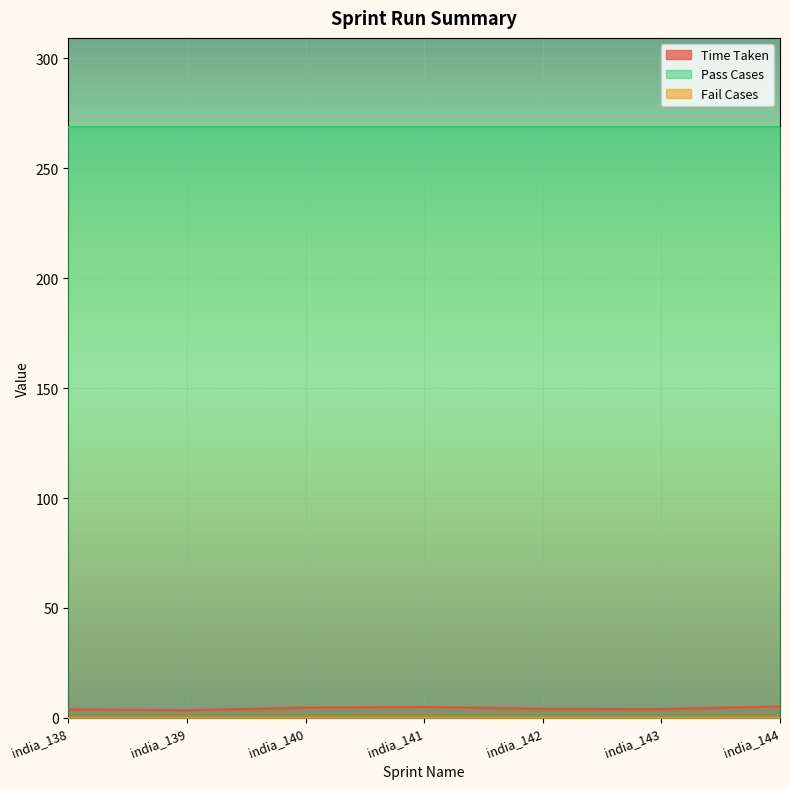

How many values in the Time Taken series are below 4?

3